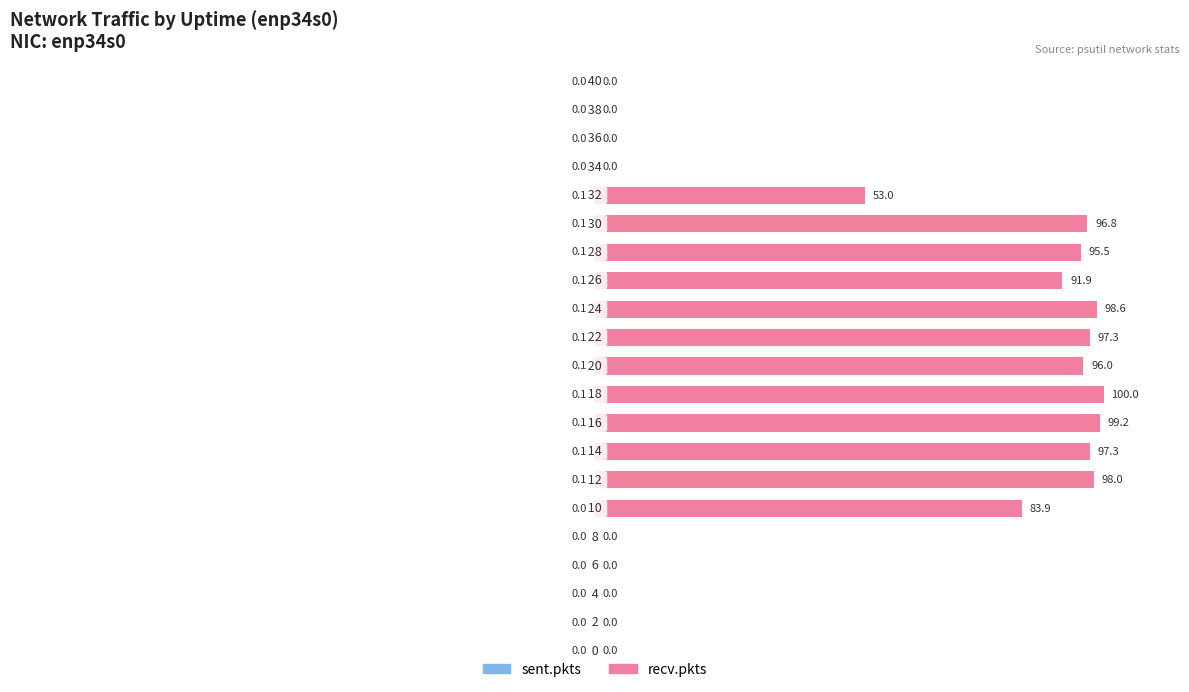

What is the value of the recv.pkts bar at the 15th from the left?

95.5